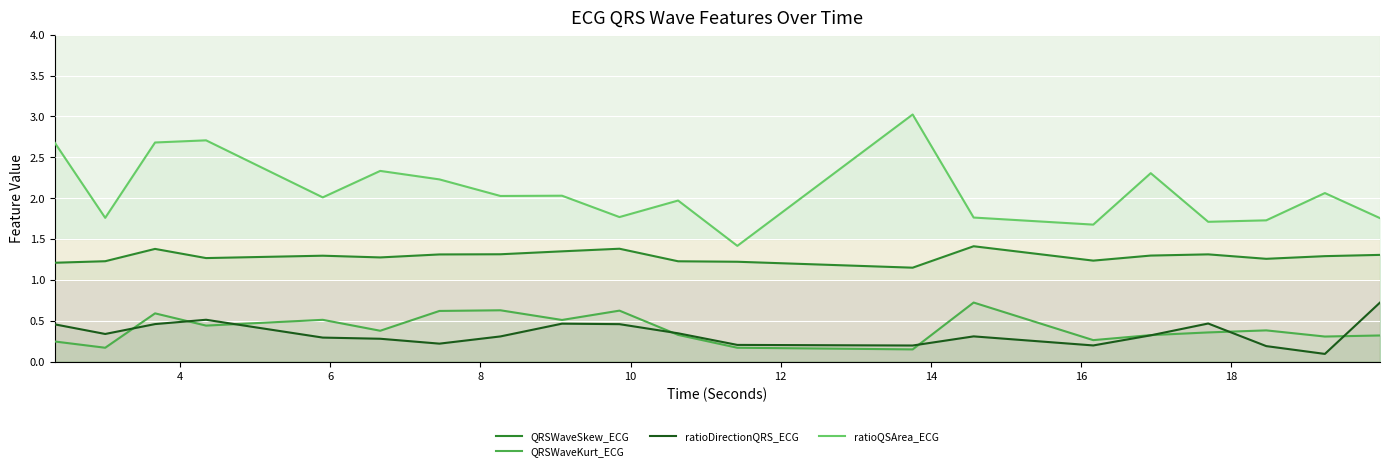

In QRSWaveKurt_ECG, how many points are higher than both neighbors (excluding endpoints)?

6